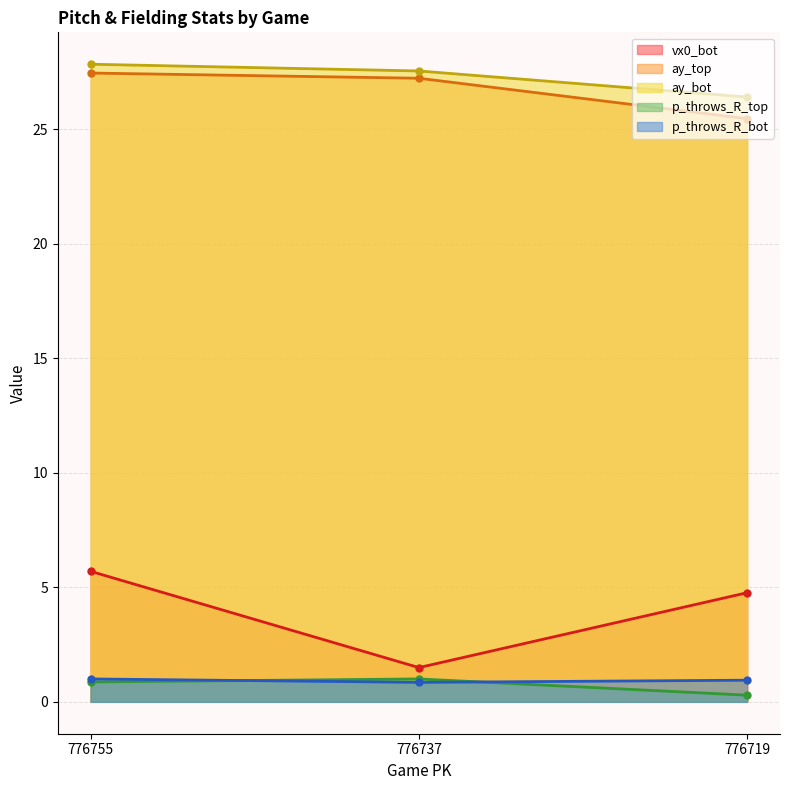

Reading left to right, extract all data points from this chart.

vx0_bot: 5.7	1.5	4.8
ay_top: 27.5	27.2	25.5
ay_bot: 27.8	27.5	26.4
p_throws_R_top: 0.9	1.0	0.3
p_throws_R_bot: 1.0	0.9	0.9